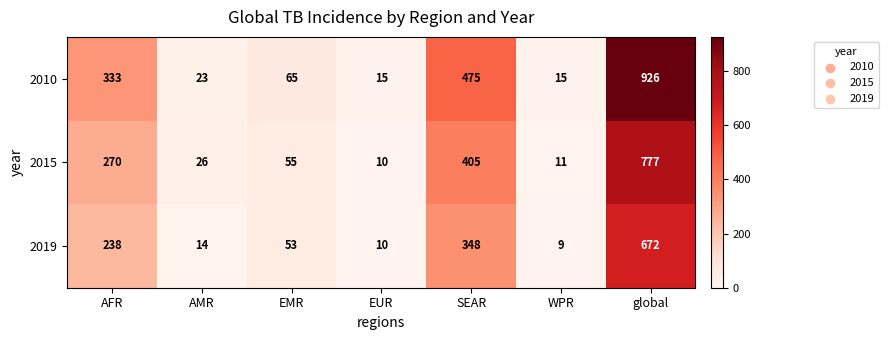

What is the approximate value of 2015 at SEAR, to the nearest 50?

400